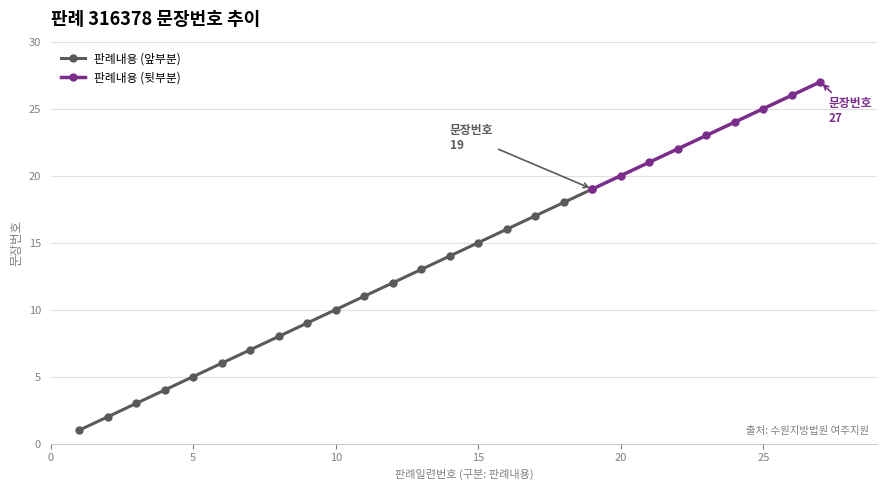

What is the value of the 7th point from the left?

7